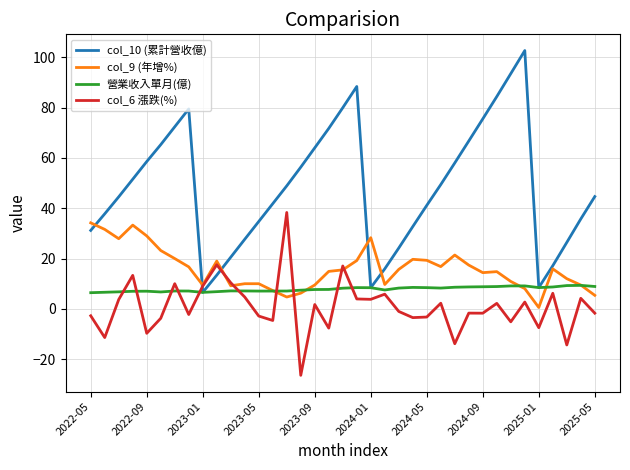

True or false: col_10 (累計營收億) and col_6 漲跌(%) cross at least once.

True